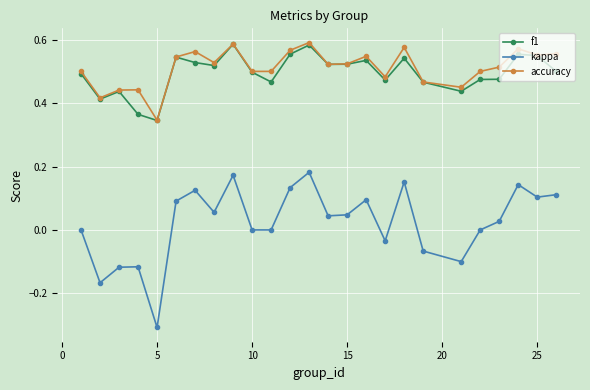

True or false: kappa and f1 intersect in this chart.

False